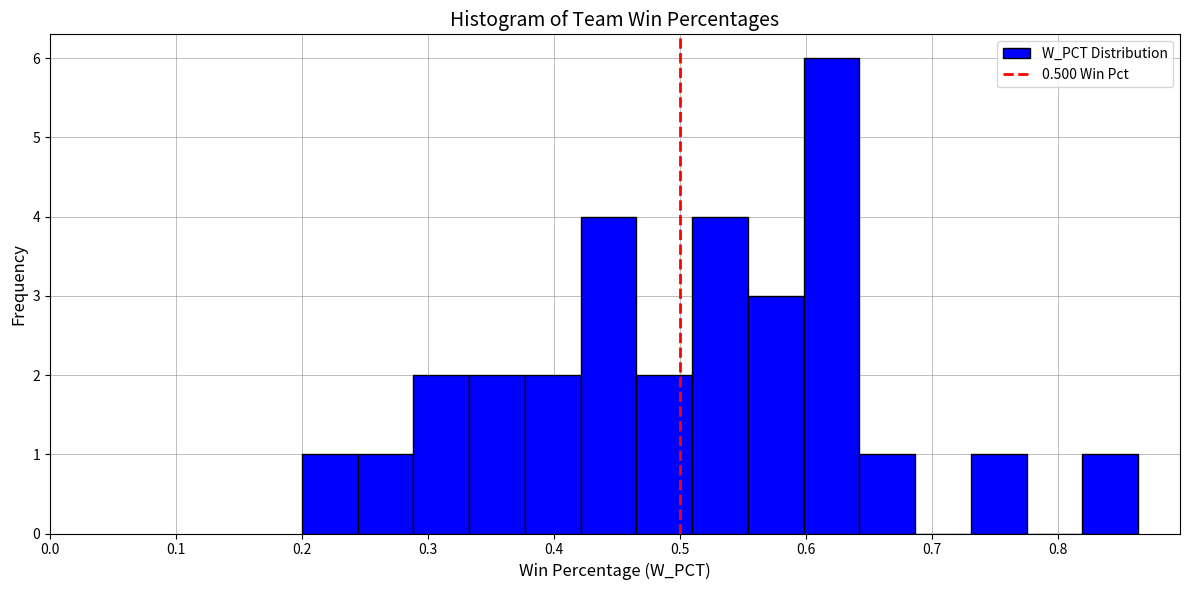

What is the height of the bar covering 0.55 to 0.60 on the x-axis? Neither the bar edges nor the heights are printed on the chart, so give them approximately, as read against the axes.

3